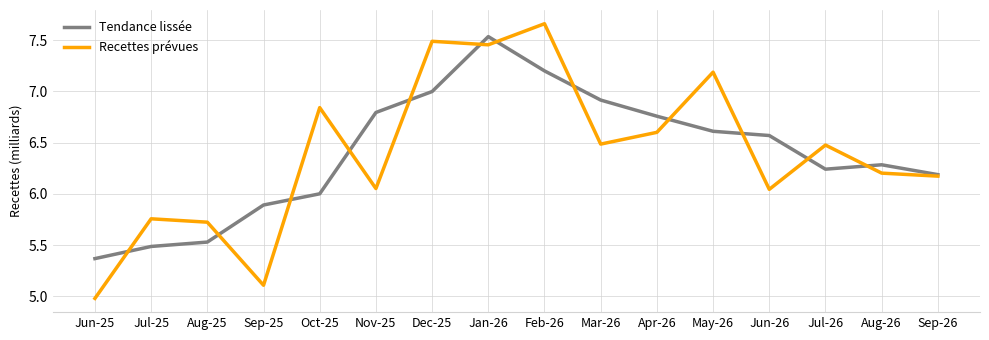

What position from the right is Apr-26?

6